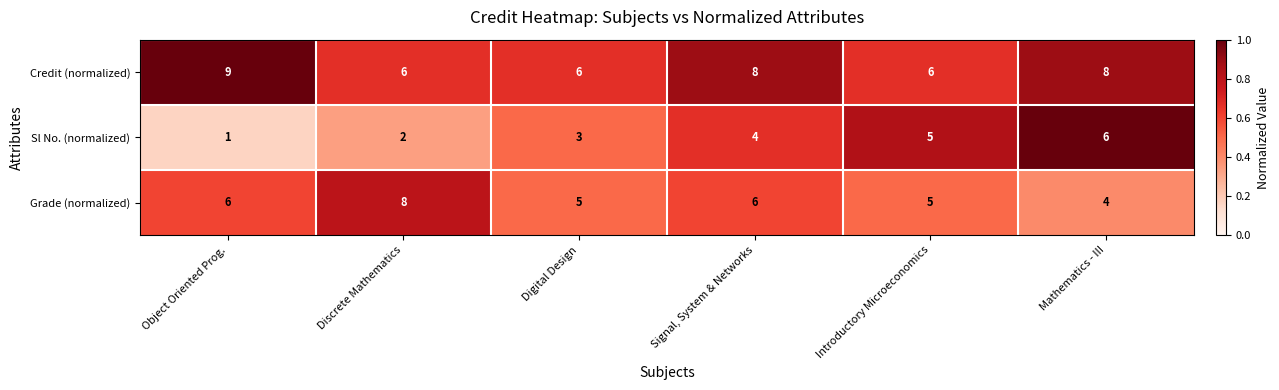

At which category does the chart reach its minimum across all series?

Object Oriented Prog.